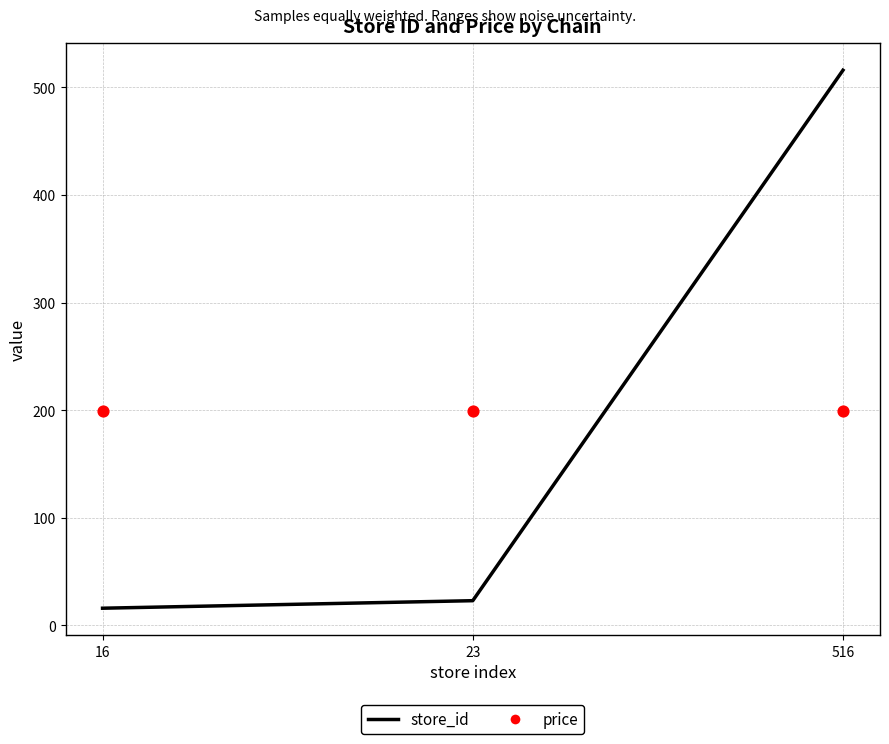

Which series has the largest total across all categories?

price